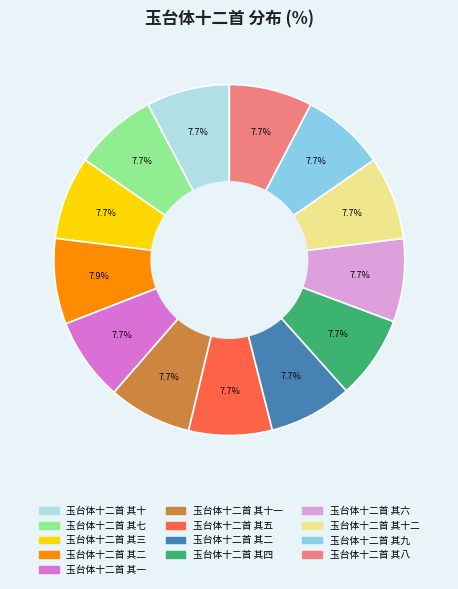

Does any single category account for the majority?

No